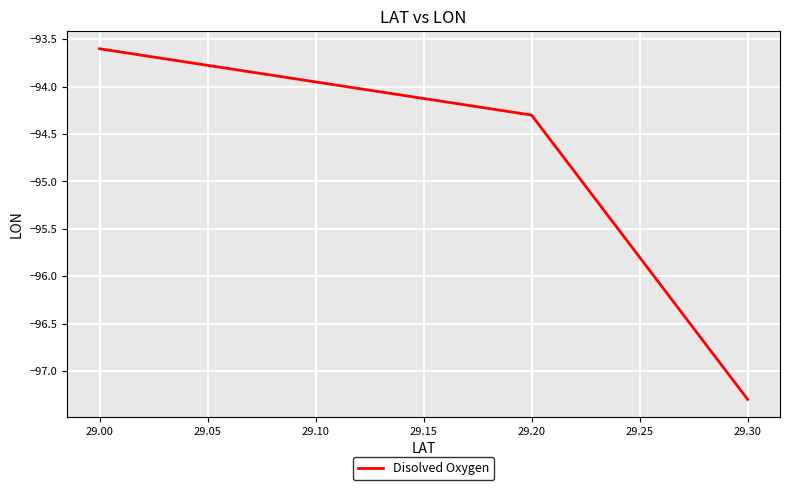

What is the average value?

-95.1